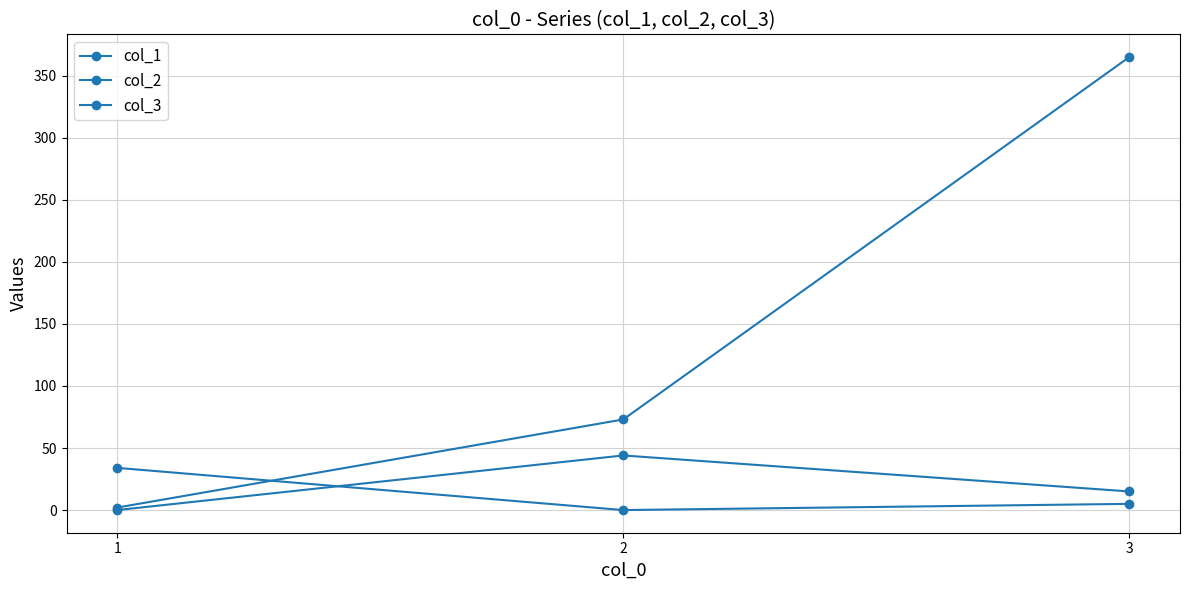

Between 1 and 2, which series saw the biggest shift?

col_3